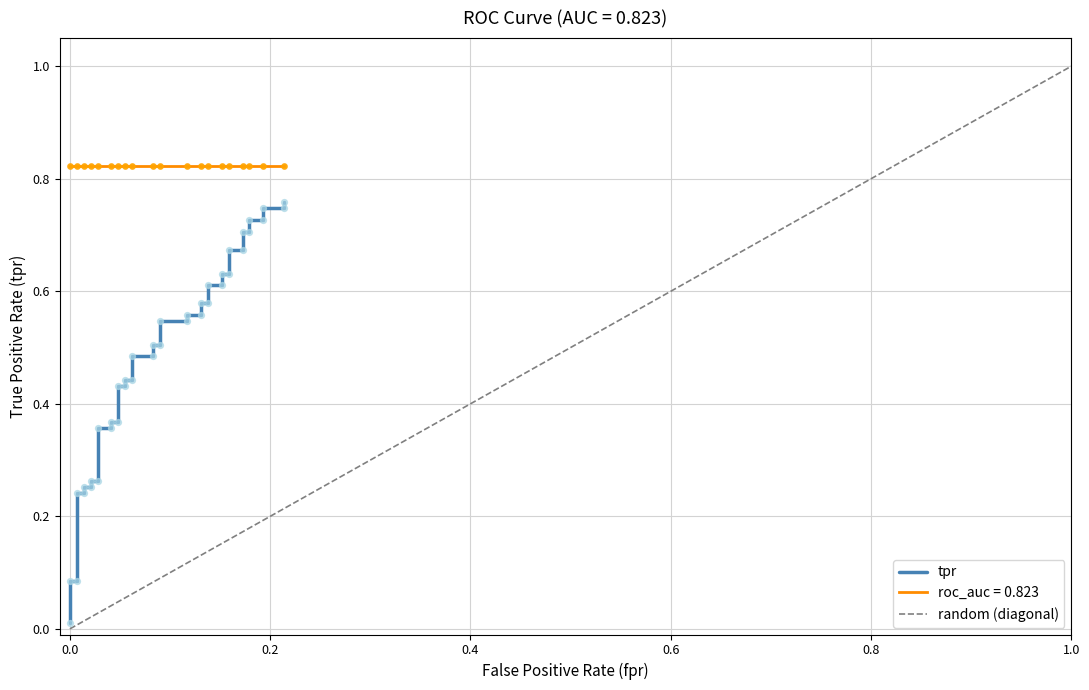

Which has a higher value, 0.6 or 0.0?

0.6